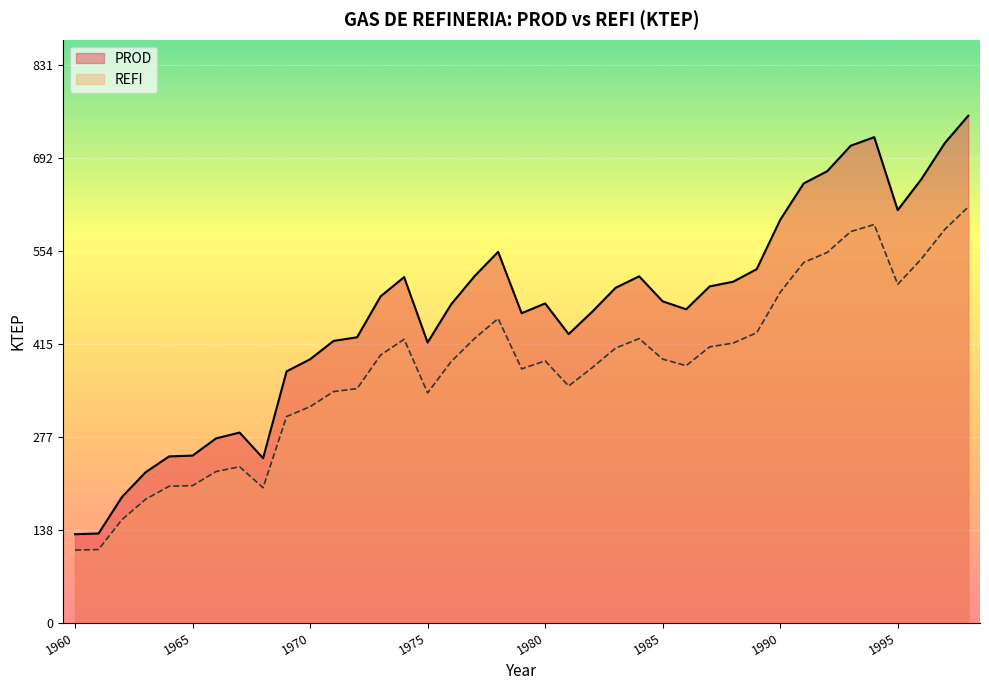

Which category has the highest value across all series?

1998